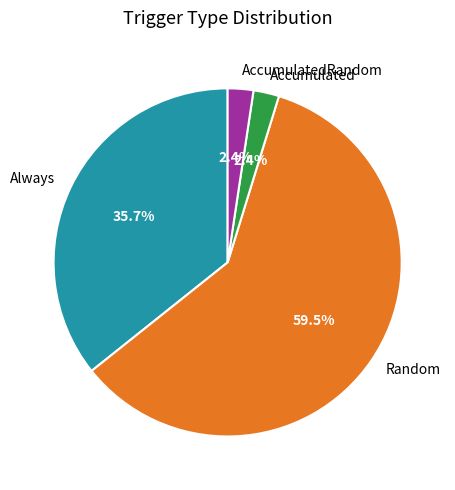

Which has a higher value, Random or AccumulatedRandom?

Random